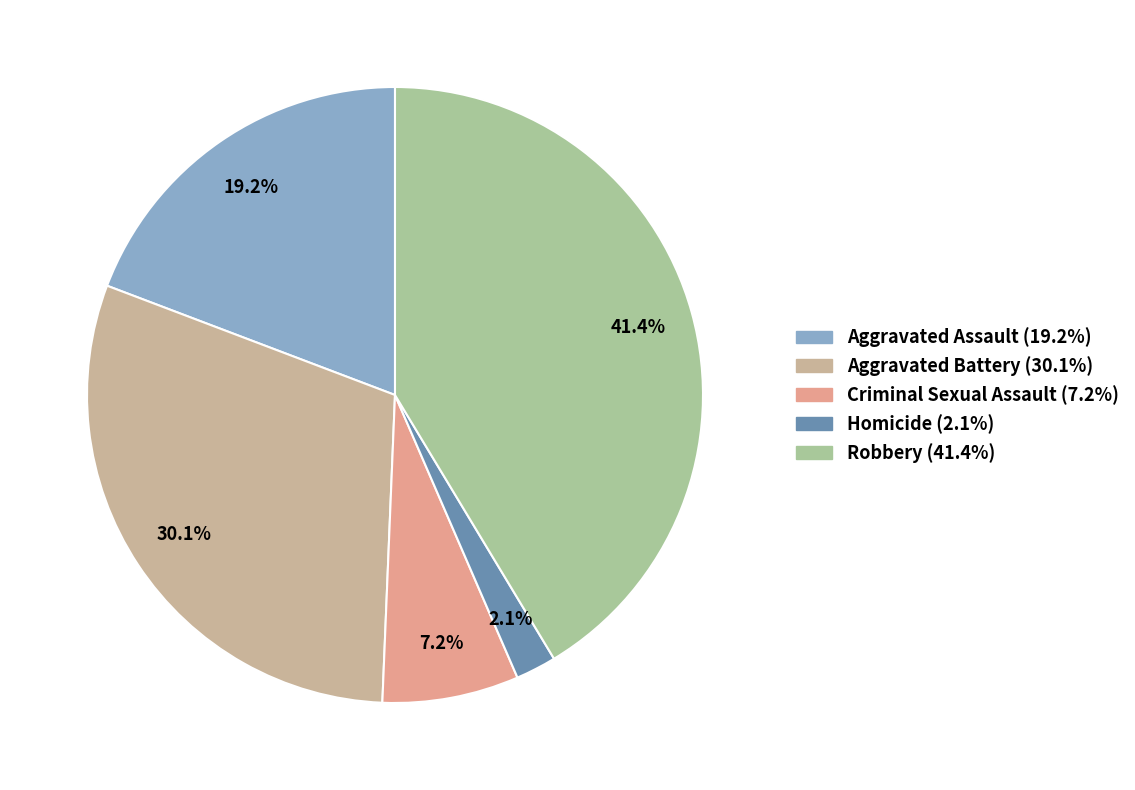

What is the largest slice in the pie chart?

Robbery